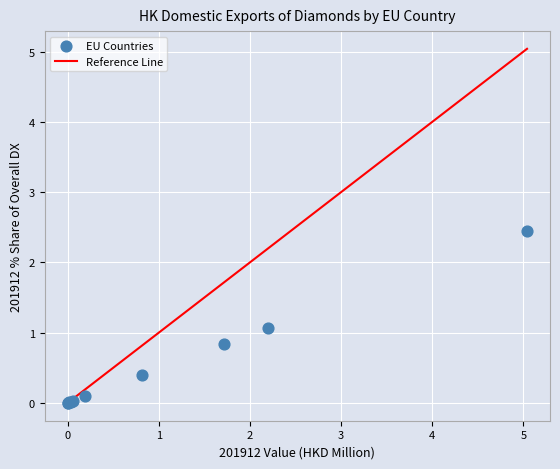

What Y value in the scatter plot is closest to 1?

1.1